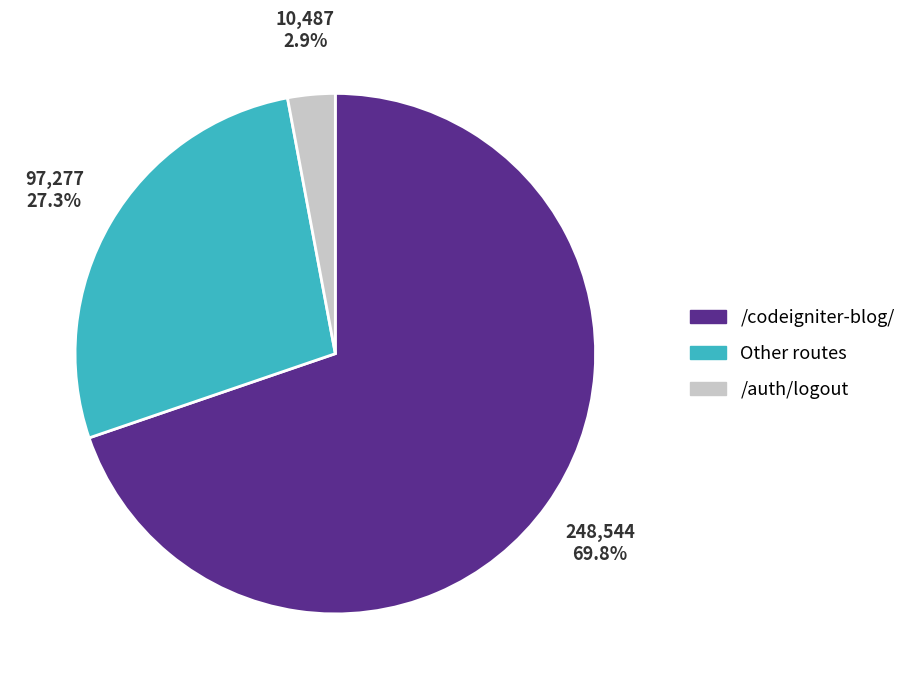

Count the number of slices in the pie.

3